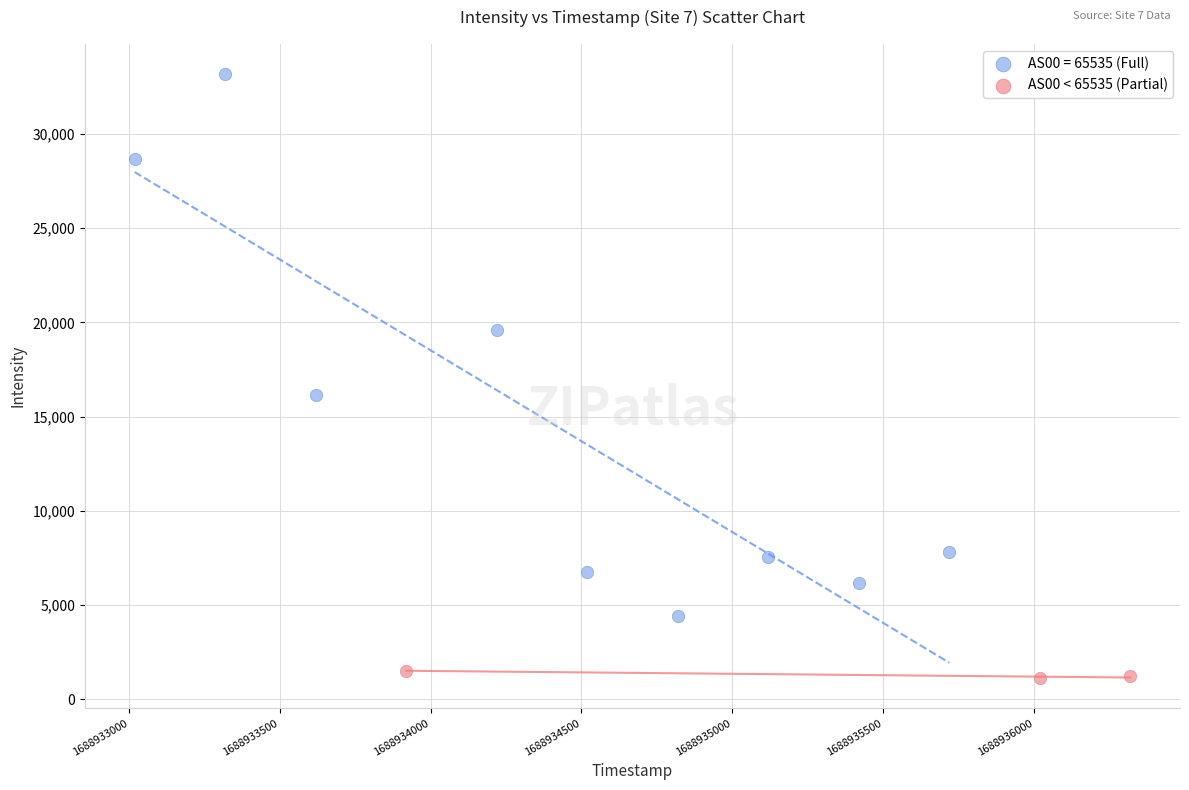

Which series reaches the maximum Y coordinate?

AS00 = 65535 (Full)